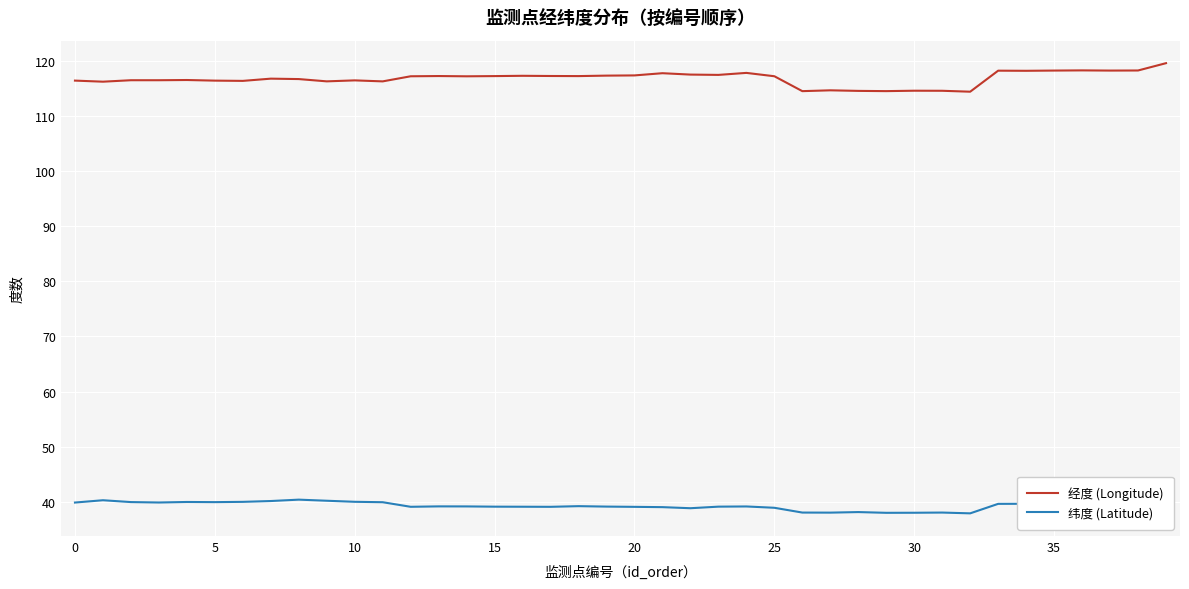

What is the maximum value for 纬度 (Latitude)?

40.4